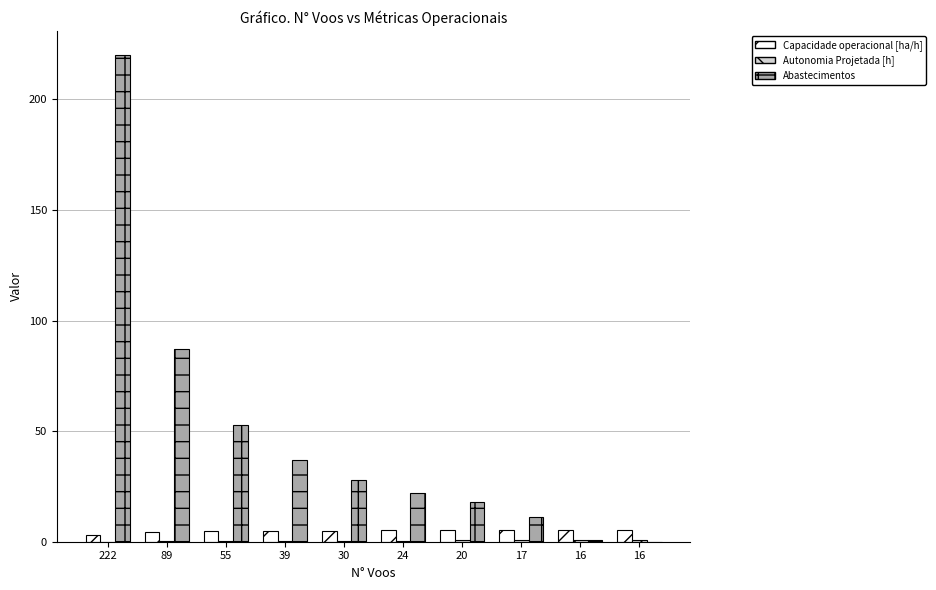

How many categories are shown in the chart?

10